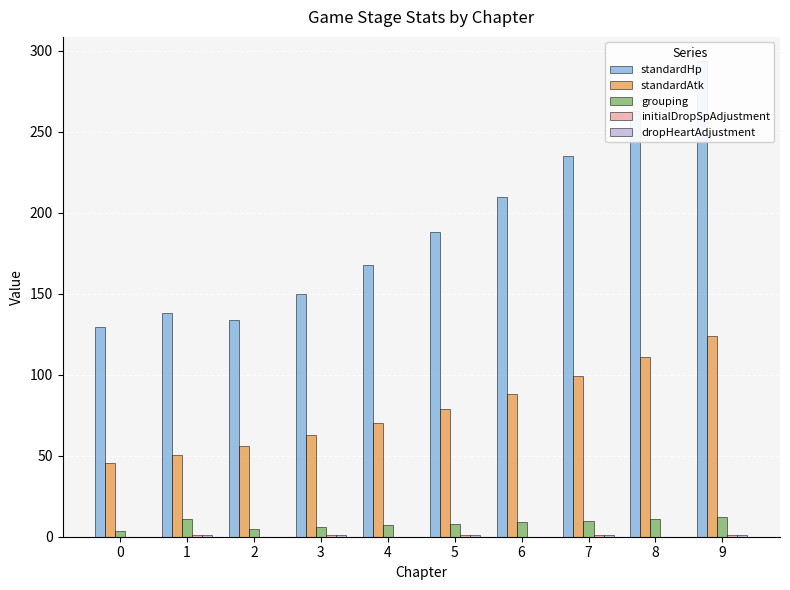

What is the difference between the second highest and minimum values in the grouping series?

7.8